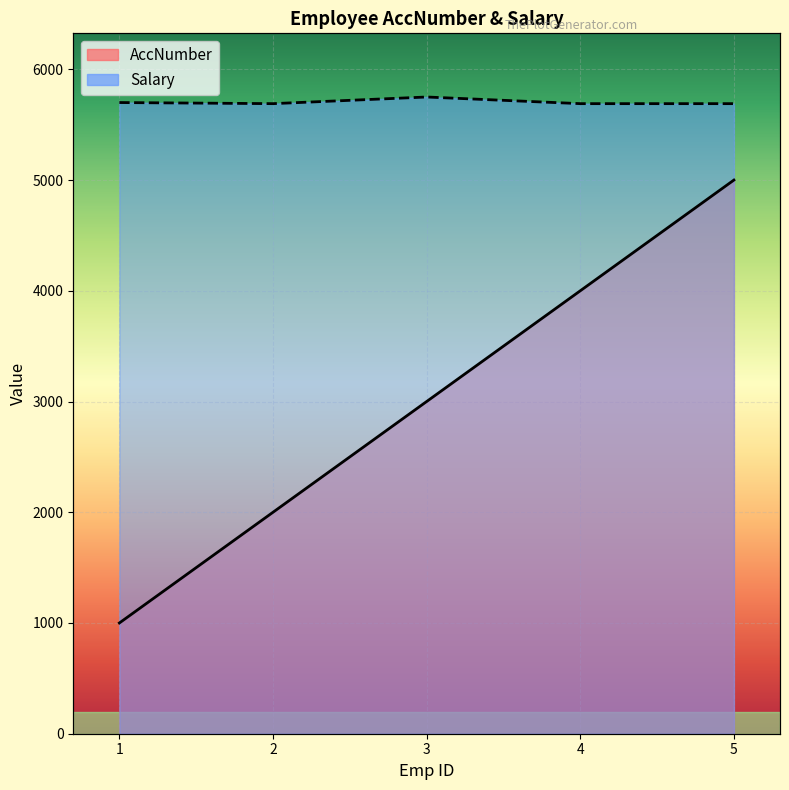

Reading right to left, list all the values displayed in this chart.

AccNumber: 5=5000	4=4000	3=3000	2=2000	1=1000
Salary: 5=5690	4=5690	3=5750	2=5690	1=5700